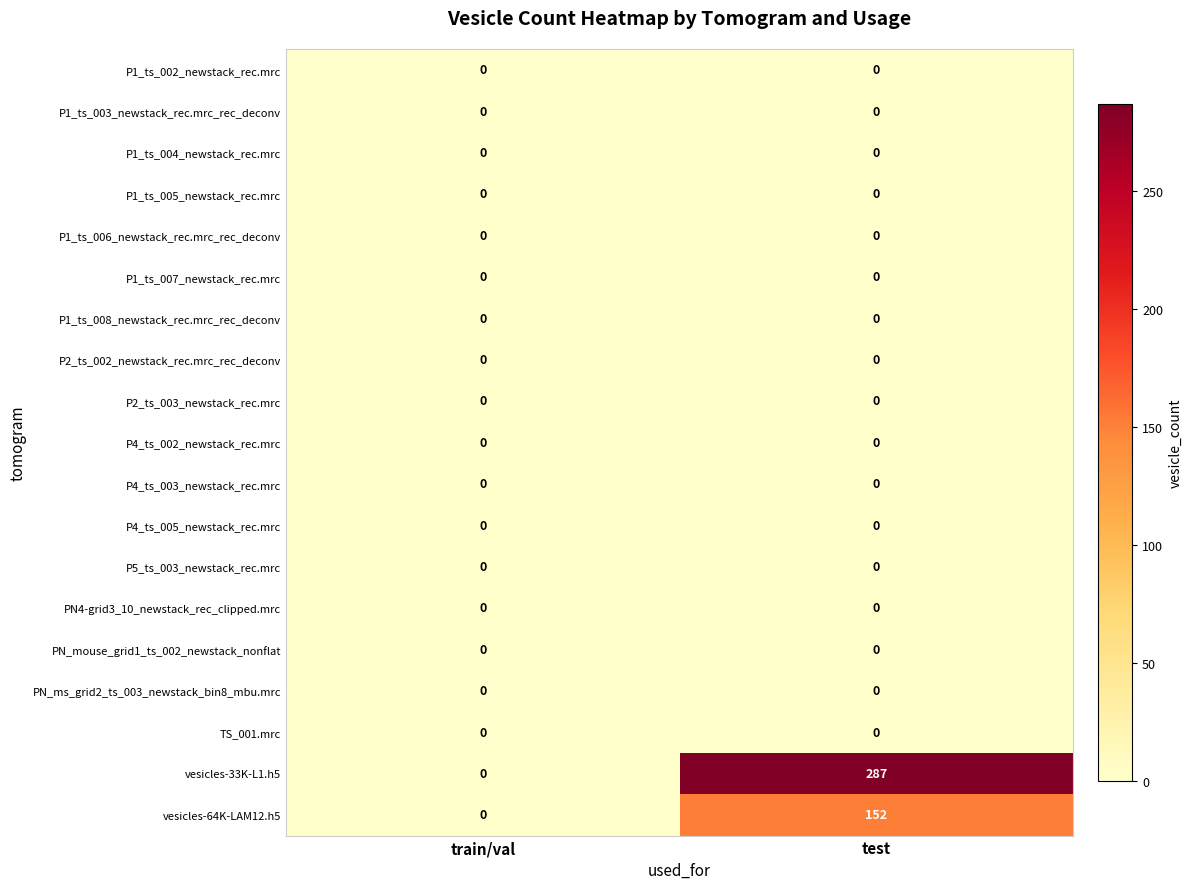

Between train/val and test, which series saw the biggest shift?

vesicles-33K-L1.h5